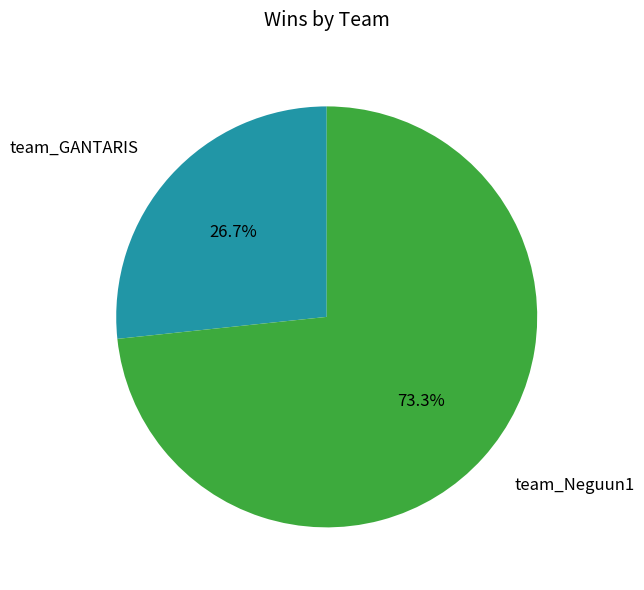

To the nearest percent, what is the average slice percentage?

50%